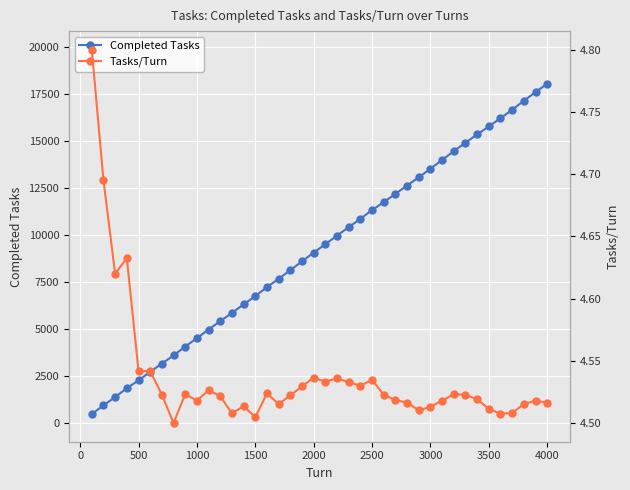

The Completed Tasks series shows 4406 at 4000. True or false?

False